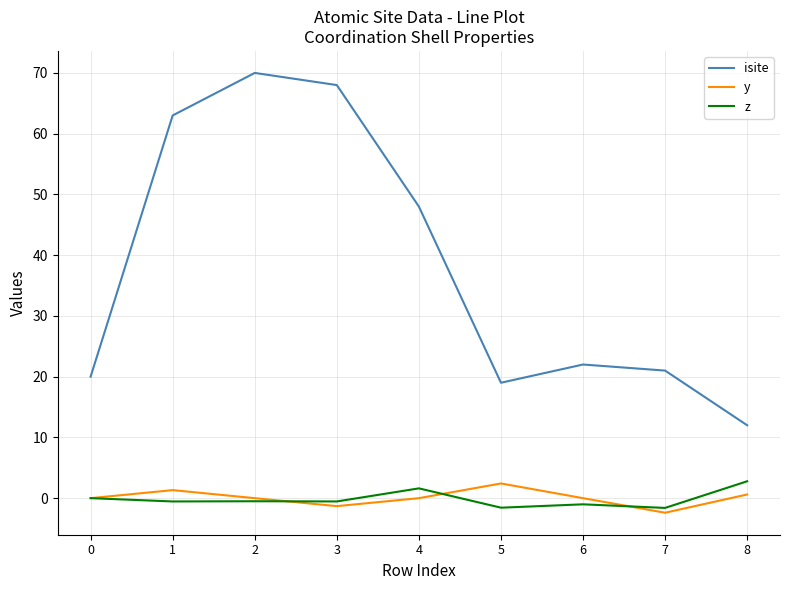

At which category does isite reach its first local peak?

2